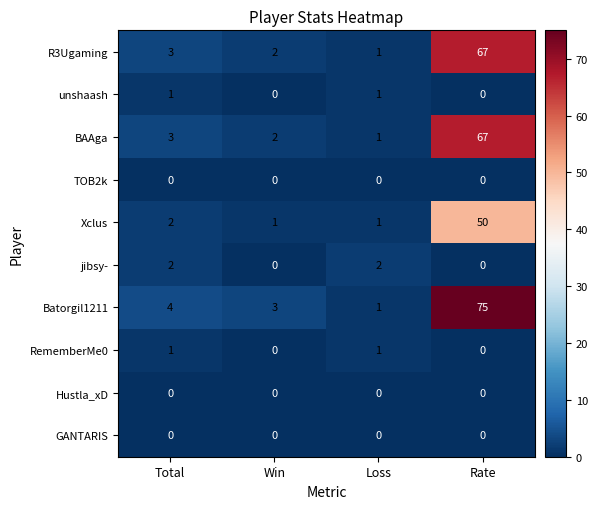

Which series changed the most between Total and Rate?

Batorgil1211